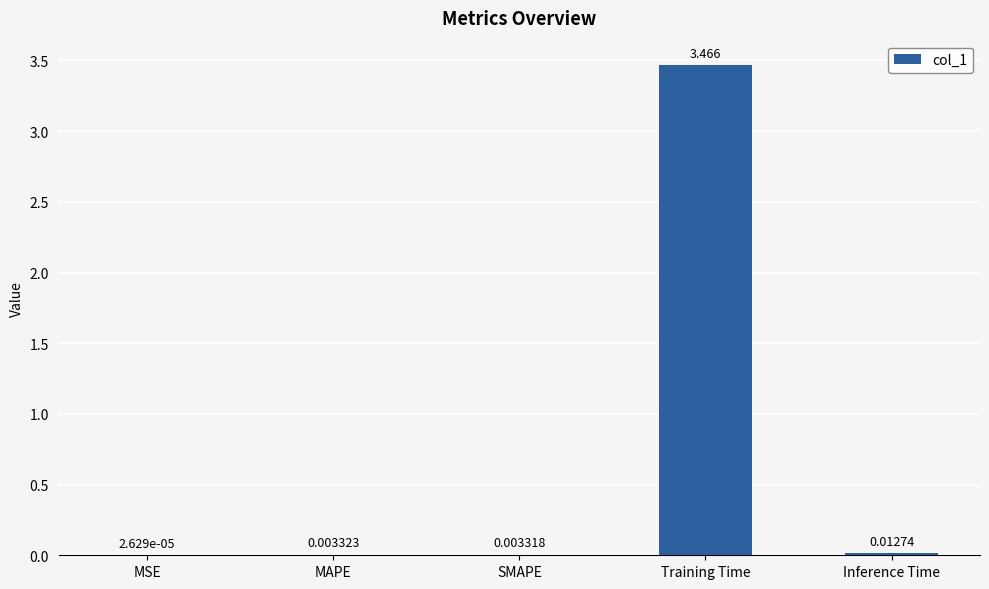

Between Inference Time and MAPE, which is larger?

Inference Time